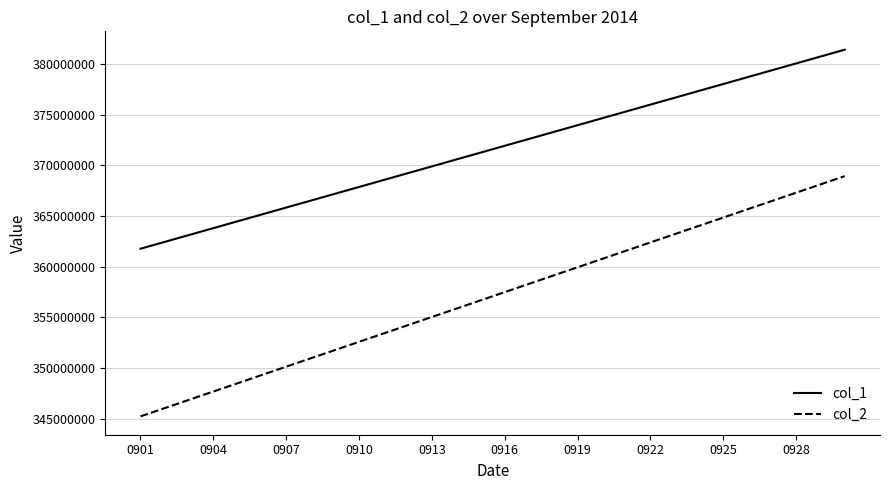

What is the lowest value of the col_2 series?

345236643